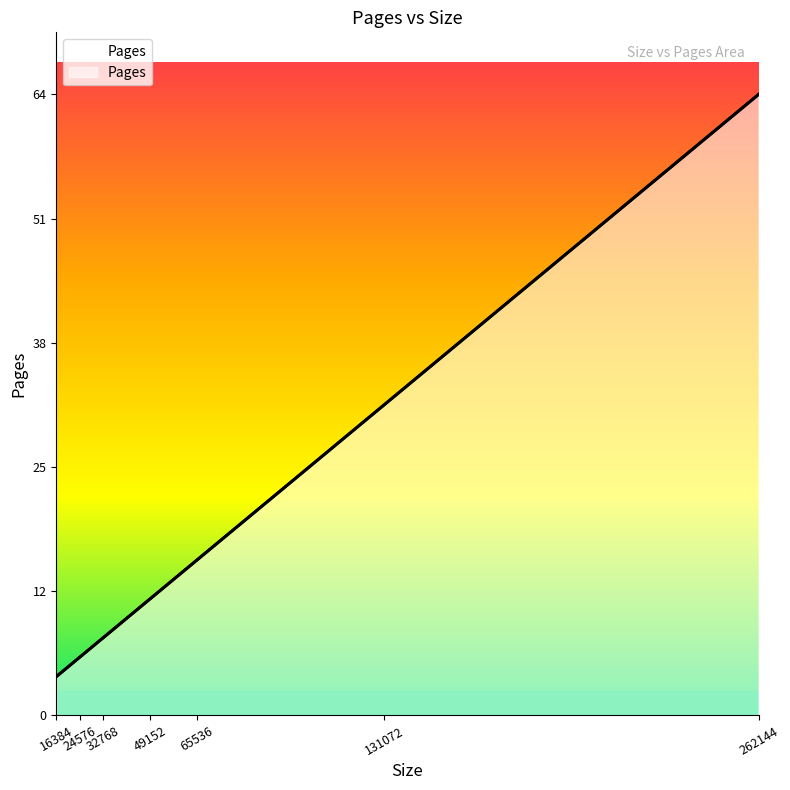

What is the average value?

20